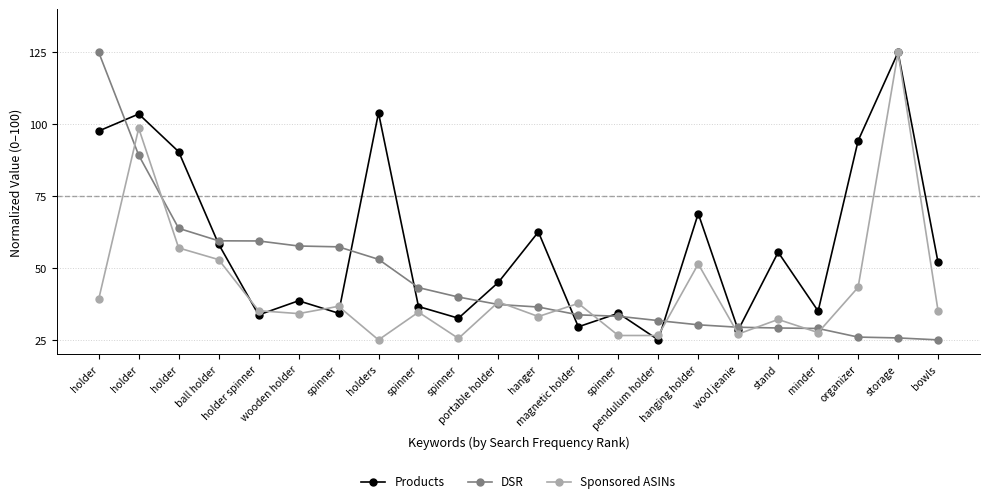

Which series changed the most between spinner and hanger?

Products